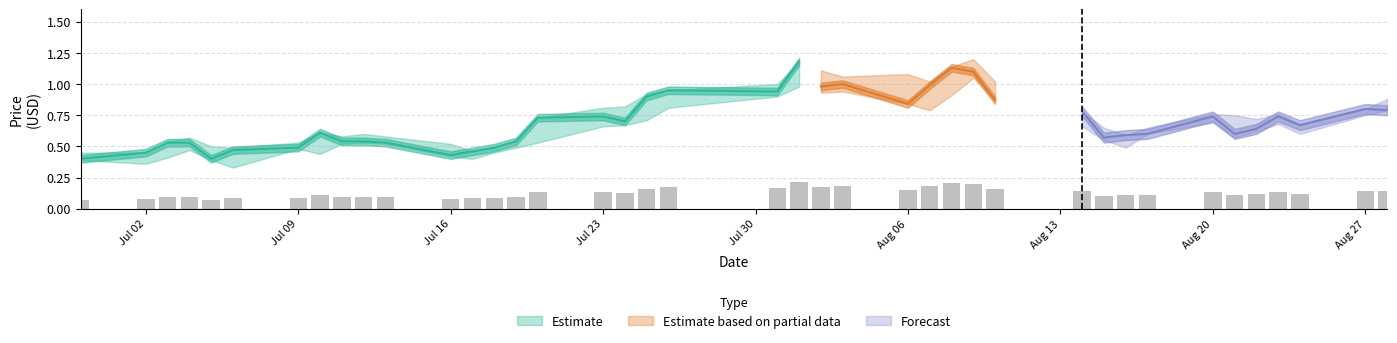

Which category has the highest value in the High series?

27